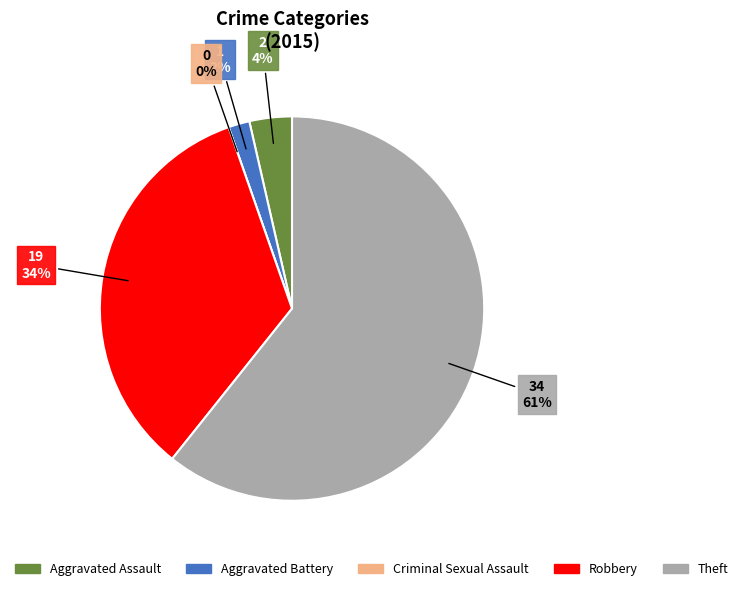

What portion of the pie excludes Robbery?

66.1%